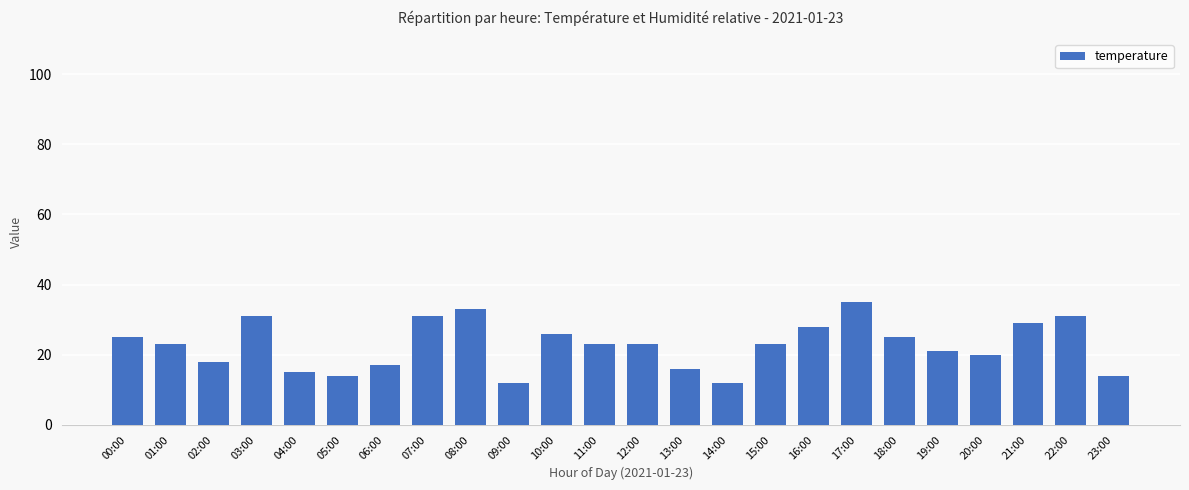

What is the greatest value displayed?

35